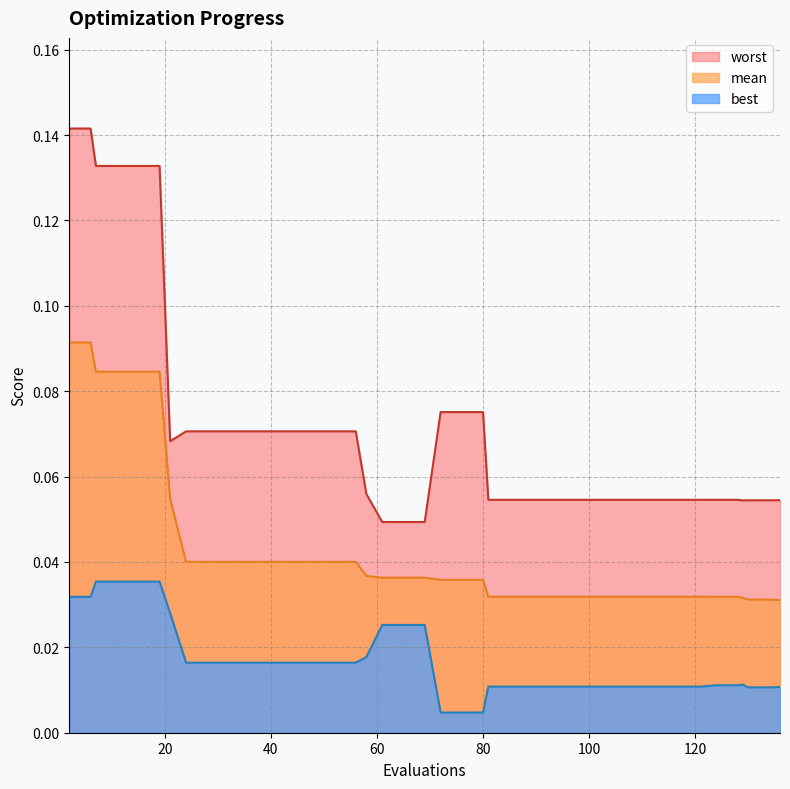

How many interior local peaks does the best series have?

1